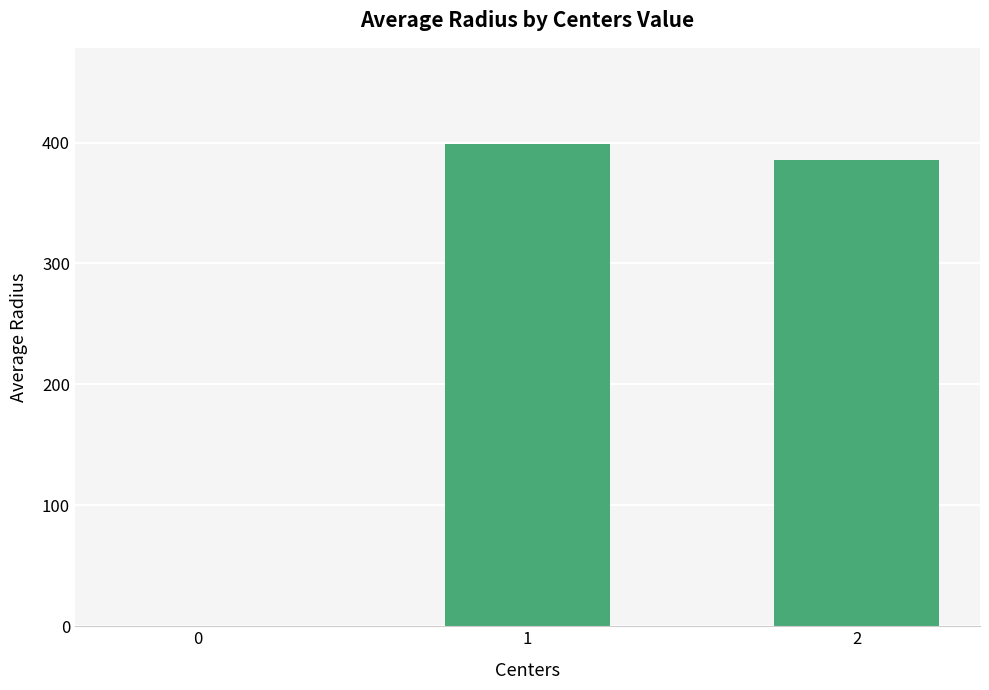

What is the sum of the values at 2 and 1?

783.8